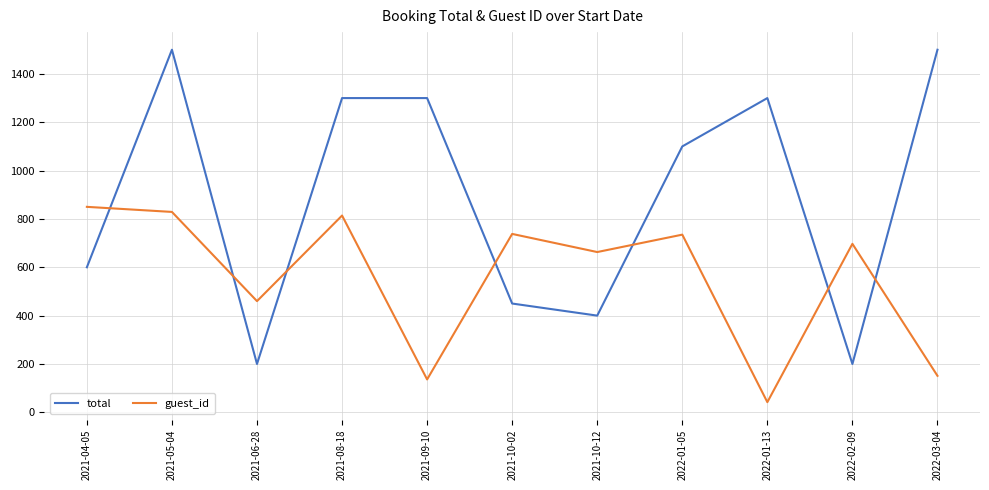

Which series has the largest total across all categories?

total